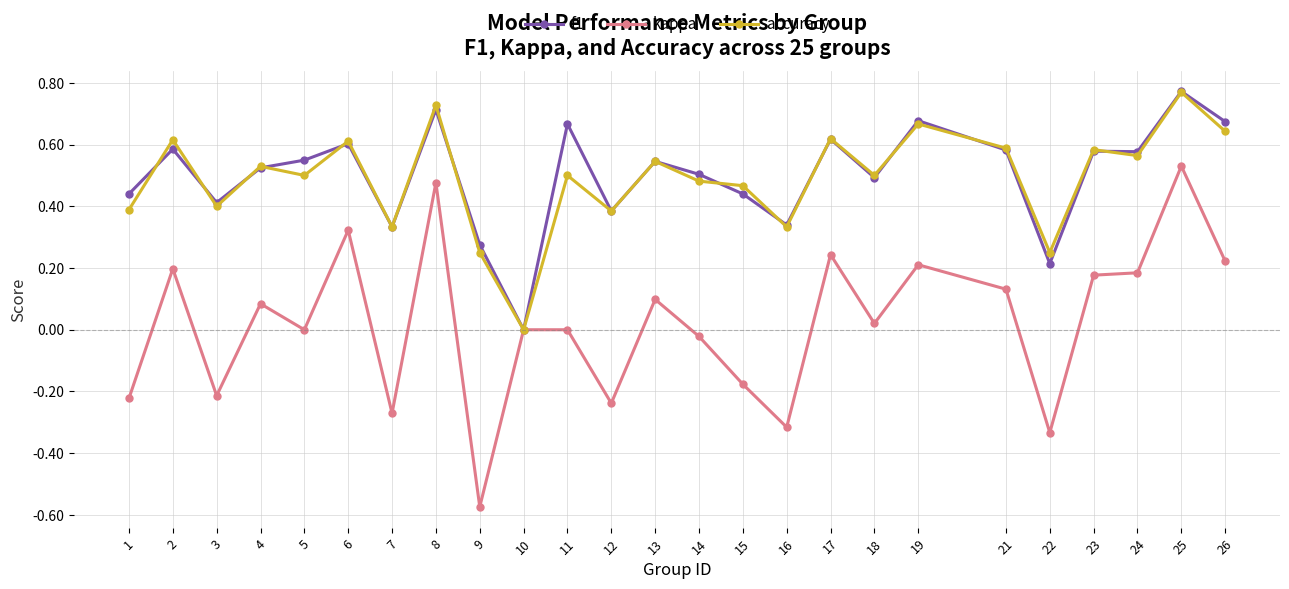

True or false: f1 has more than 2 interior local peaks.

True